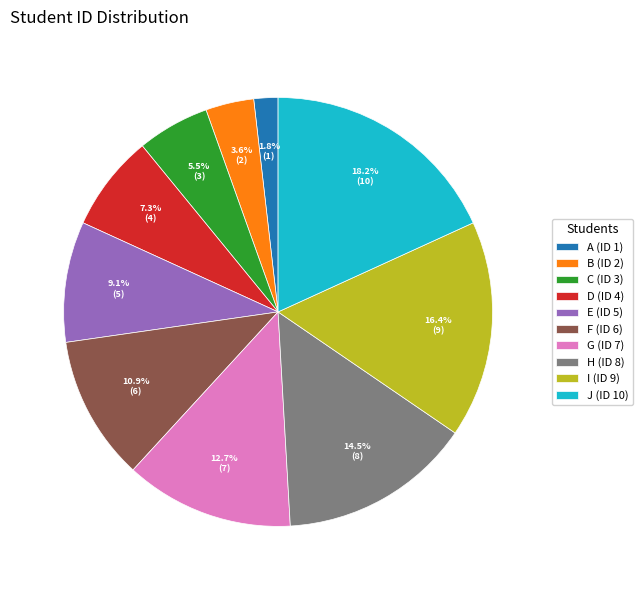

True or false: H accounts for 6% of the total.

False